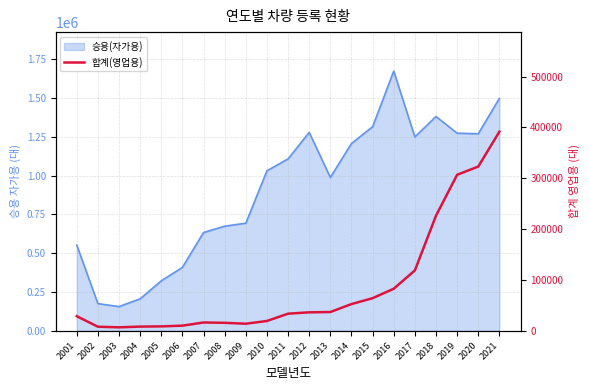

Which label corresponds to the largest value in the chart?

2021